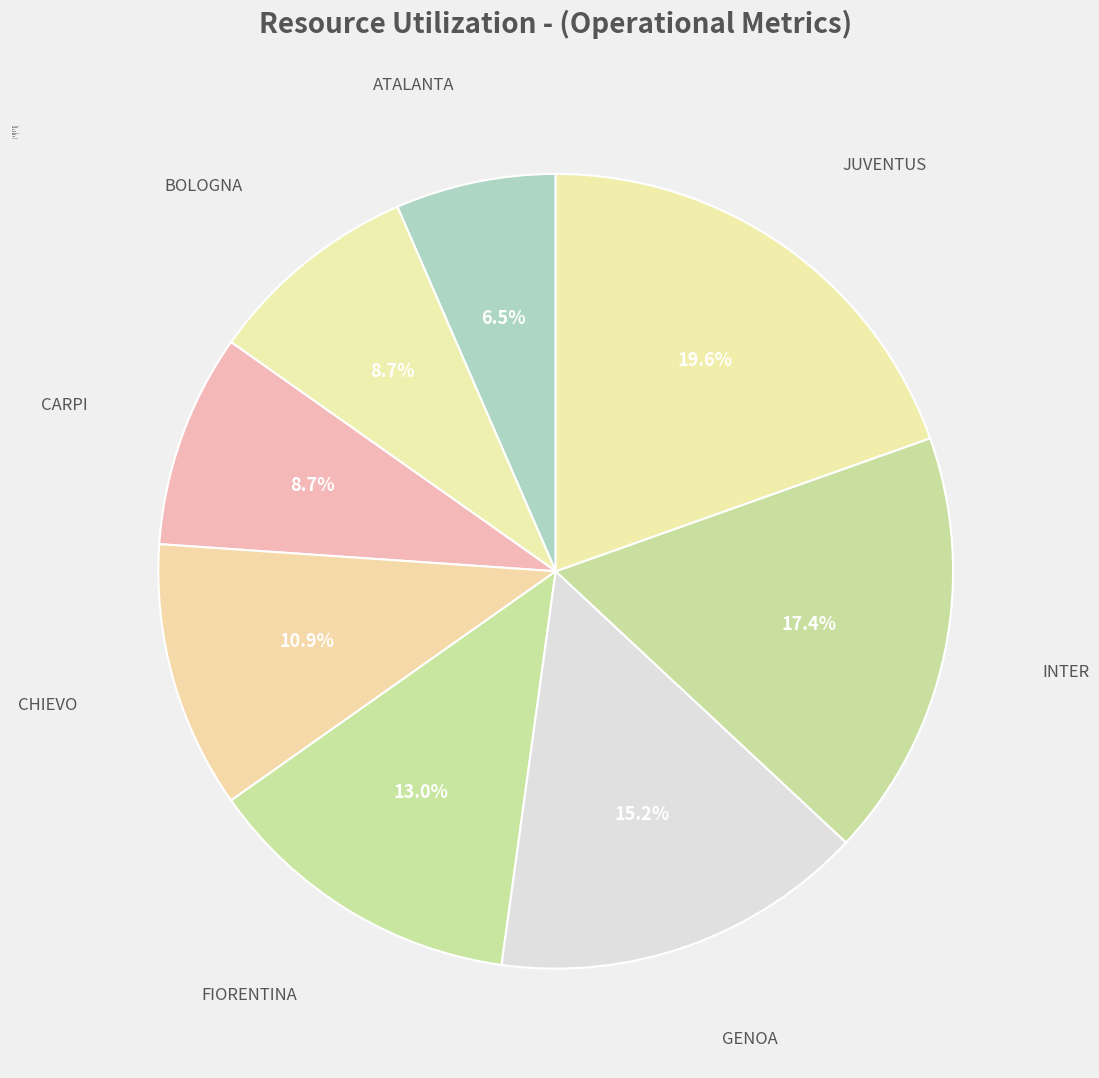

To the nearest percent, what is the difference between the largest and smallest slice percentages?

13%